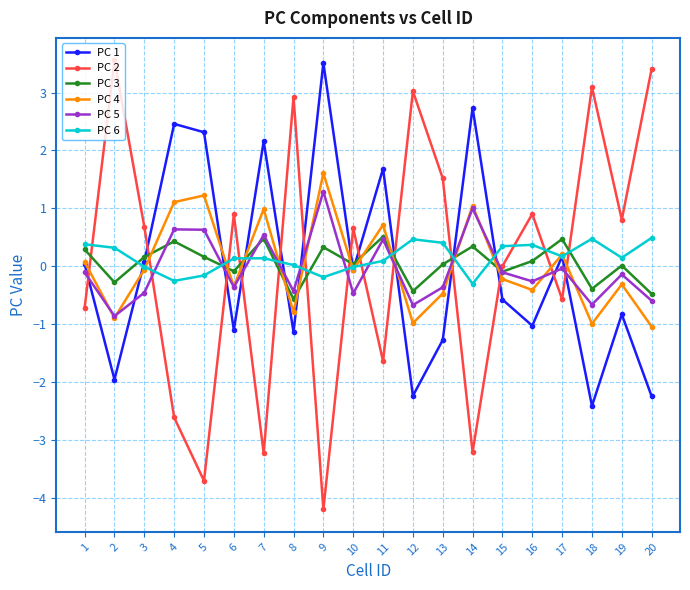

What is the value of the PC 4 point at the 14th from the left?

1.0